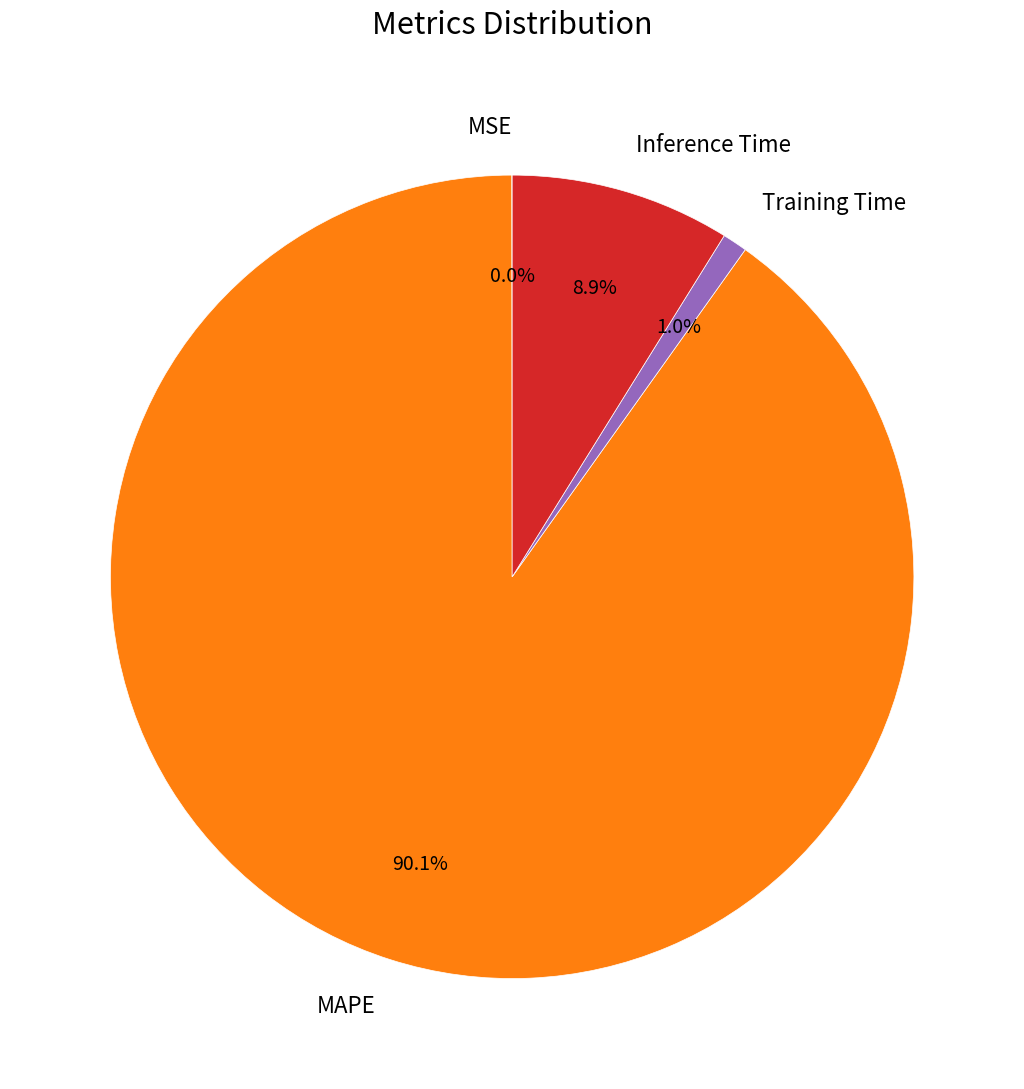

To the nearest percent, what is the difference between the largest and smallest slice percentages?

90%